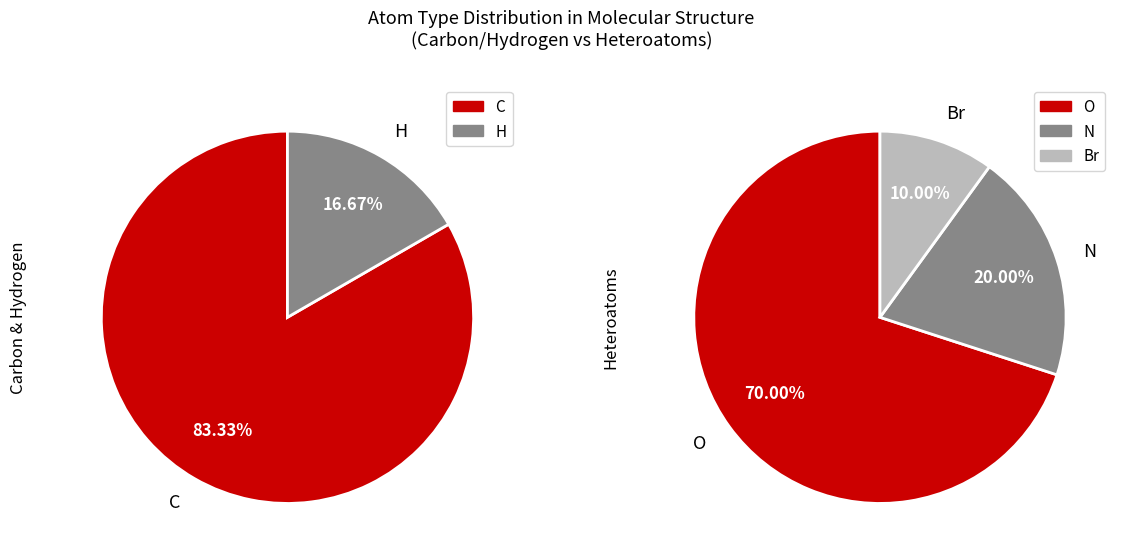

Which category has the biggest portion of the pie?

C